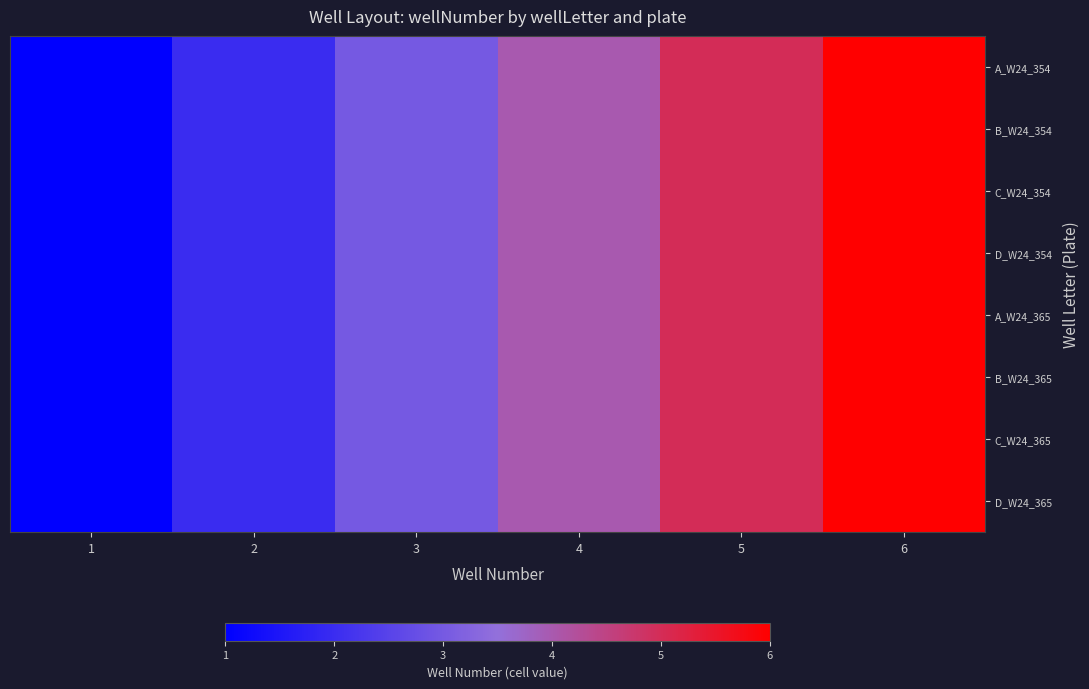

How many data points does each series have?

6